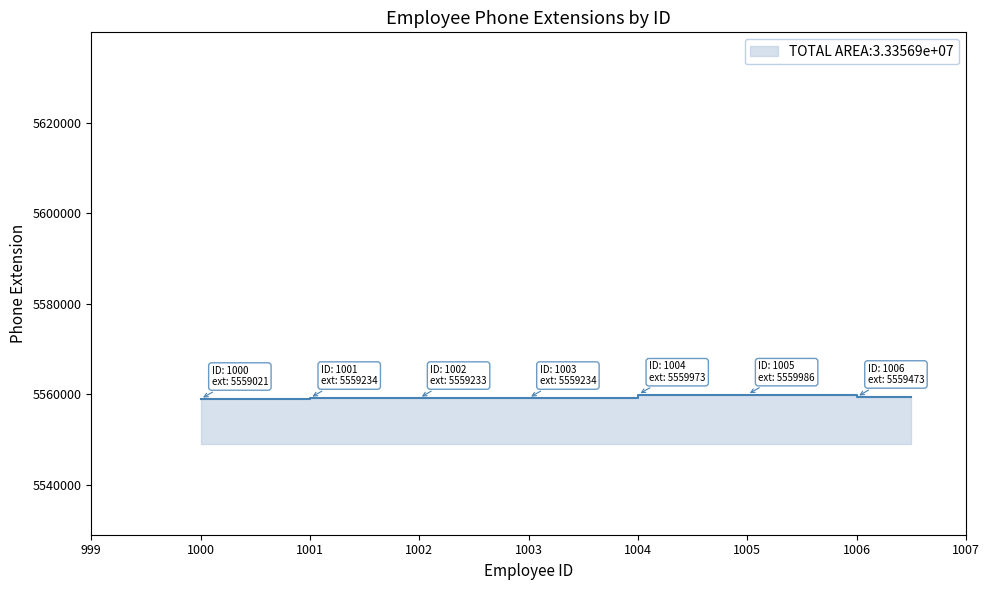

Where is the data nearest to the value 5559503?

1006